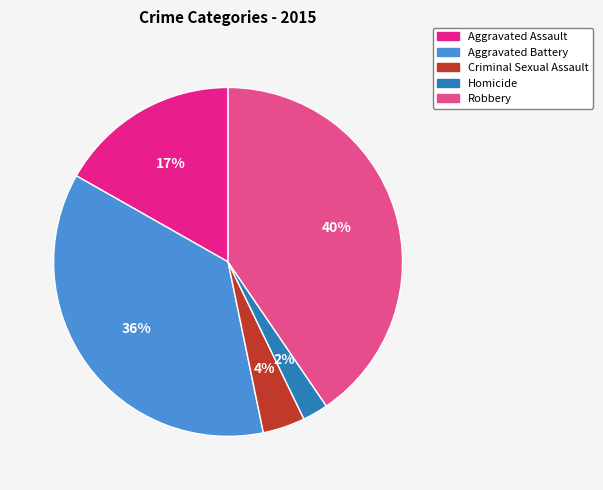

Does Criminal Sexual Assault represent more than half of the total?

No